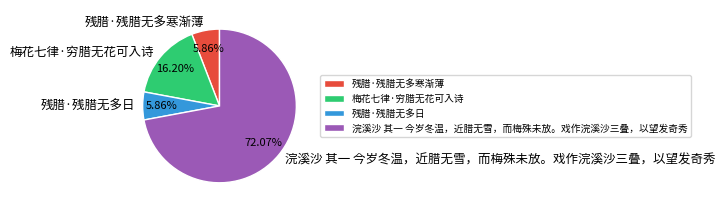

Which slice is the largest?

浣溪沙 其一 今岁冬温，近腊无雪，而梅殊未放。戏作浣溪沙三叠，以望发奇秀